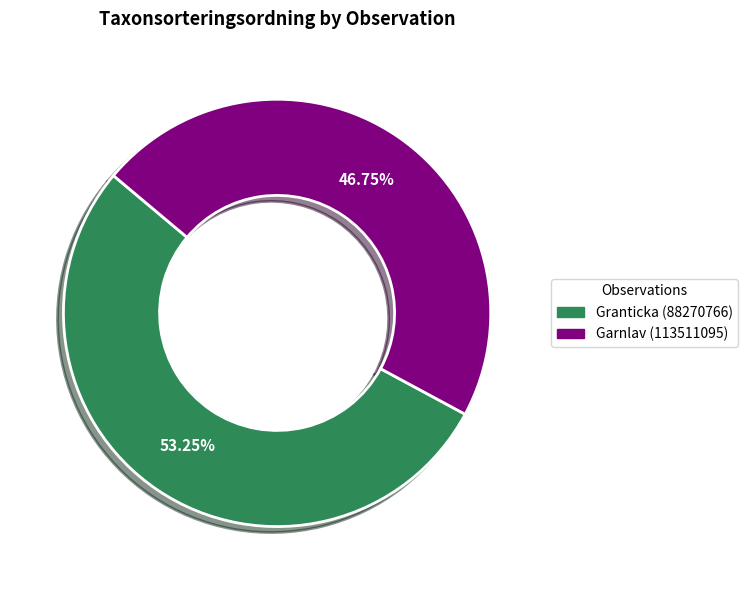

What portion of the pie excludes Granticka (88270766)?

46.8%